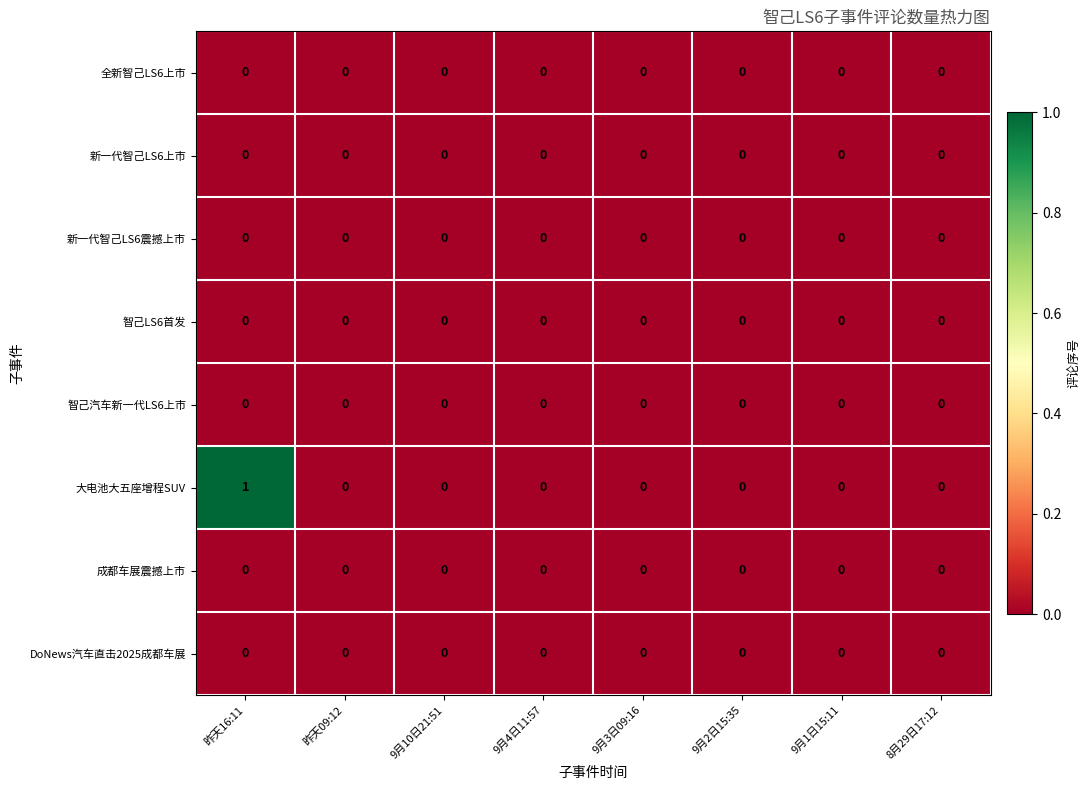

Is it true that 全新智己LS6上市 equals 0 at 昨天09:12?

True